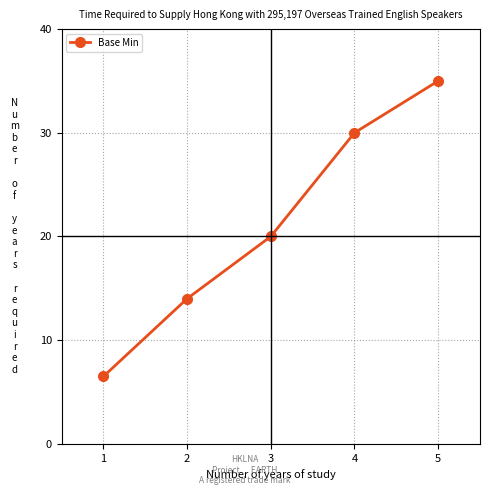

What is the greatest value displayed?

35.0